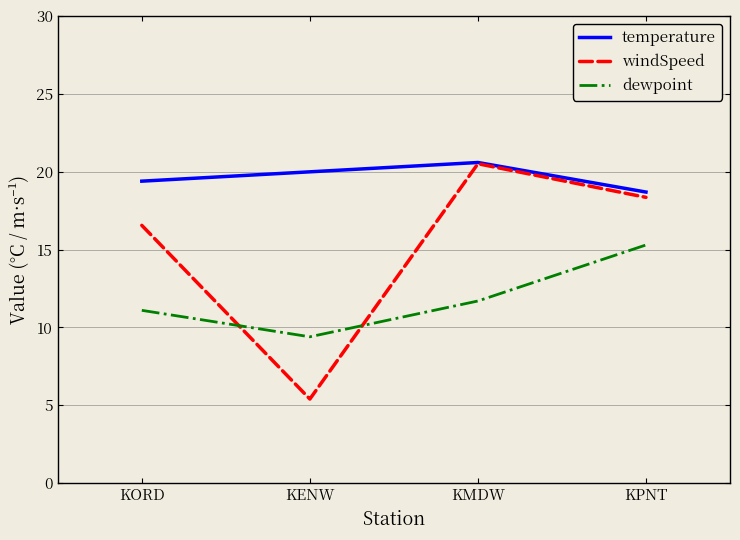

Reading left to right, transcribe all the data shown in this chart.

temperature: 19.4	20.0	20.6	18.7
windSpeed: 16.6	5.4	20.5	18.4
dewpoint: 11.1	9.4	11.7	15.3